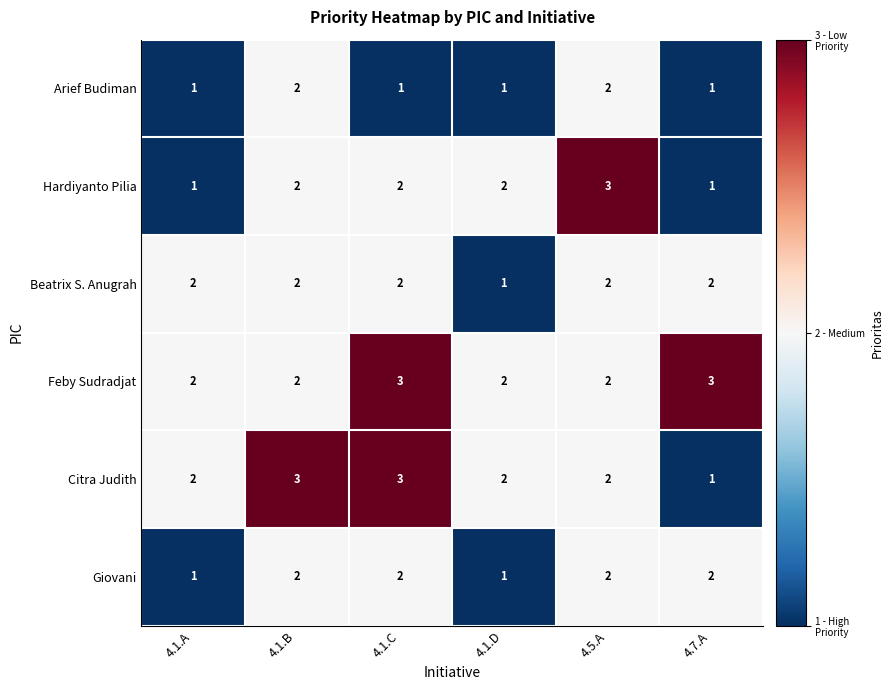

Which series changed the most between 4.5.A and 4.7.A?

Hardiyanto Pilia